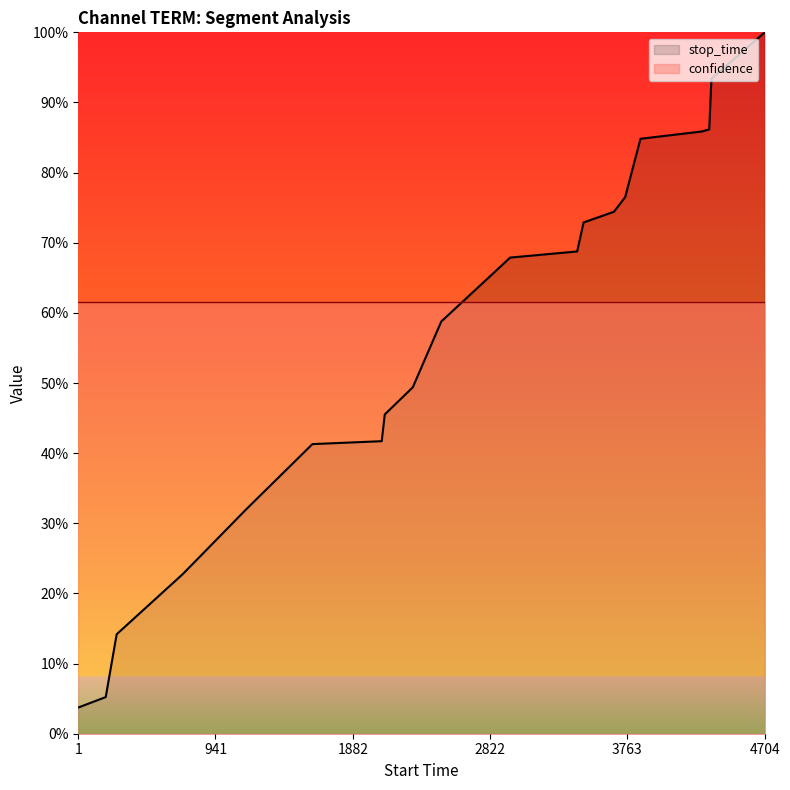

Reading left to right, extract all data points from this chart.

1=0.0	189=0.1	264=0.1	715=0.2	1145=0.3	1605=0.4	2080=0.4	2101=0.5	2293=0.5	2488=0.6	2960=0.7	3419=0.7	3463=0.7	3671=0.7	3748=0.8	3853=0.8	4272=0.9	4324=0.9	4339=0.9	4704=1.0